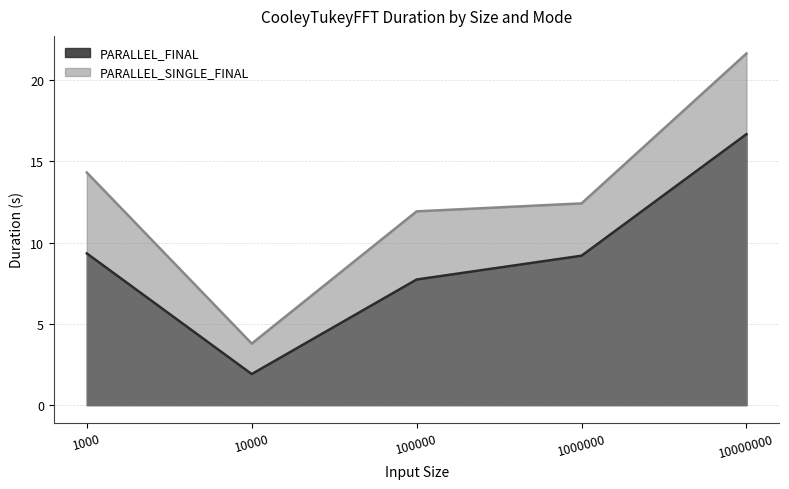

Which label corresponds to the largest value in the chart?

10000000